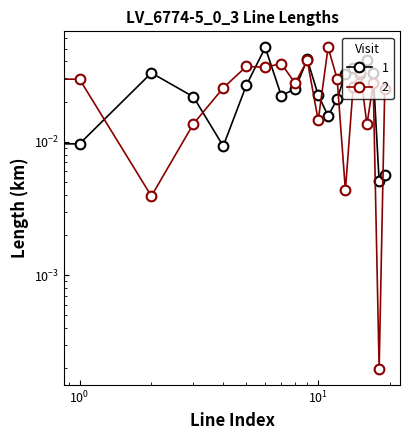

Which series has the widest spread of values?

2